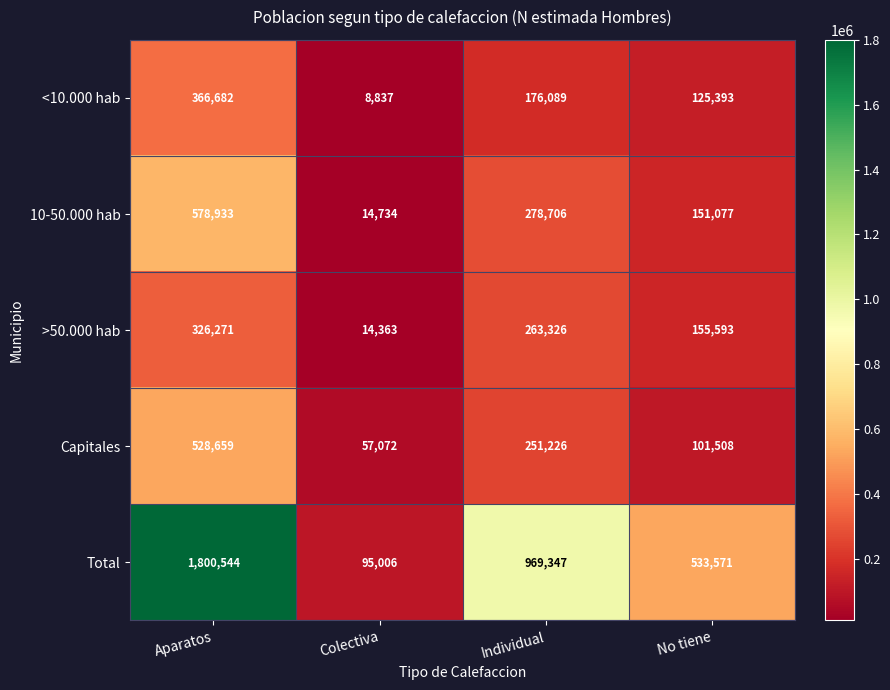

True or false: Total has a value of 969347 at Individual.

True